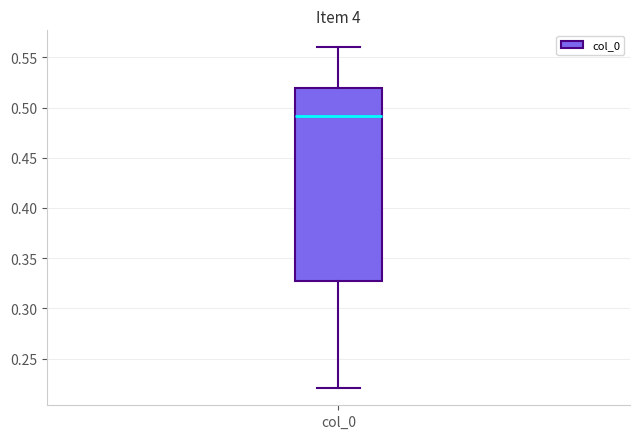

Read this box plot against the y-axis: the position of the median line, the range covered by the box, and the ends of both whiskers. The values are not printed on the chart, so give them approximately, as read against the axis.

median 0.49, box 0.33 to 0.52, whiskers 0.22 to 0.56